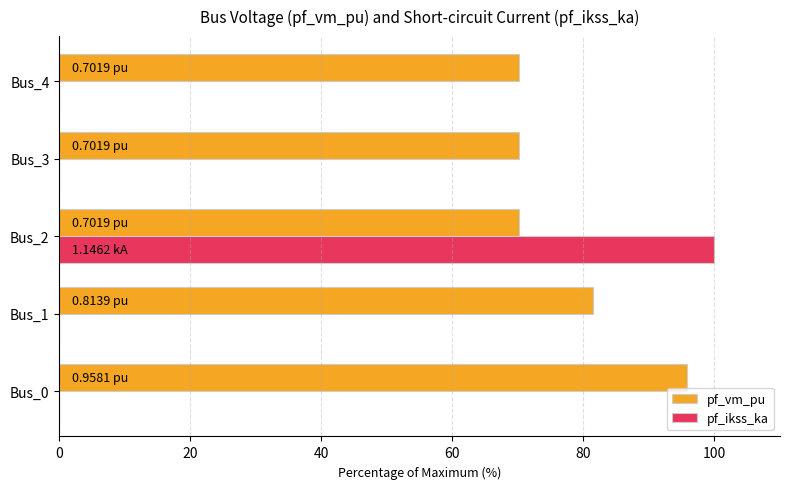

What is the total value across all series at Bus_0?

95.8